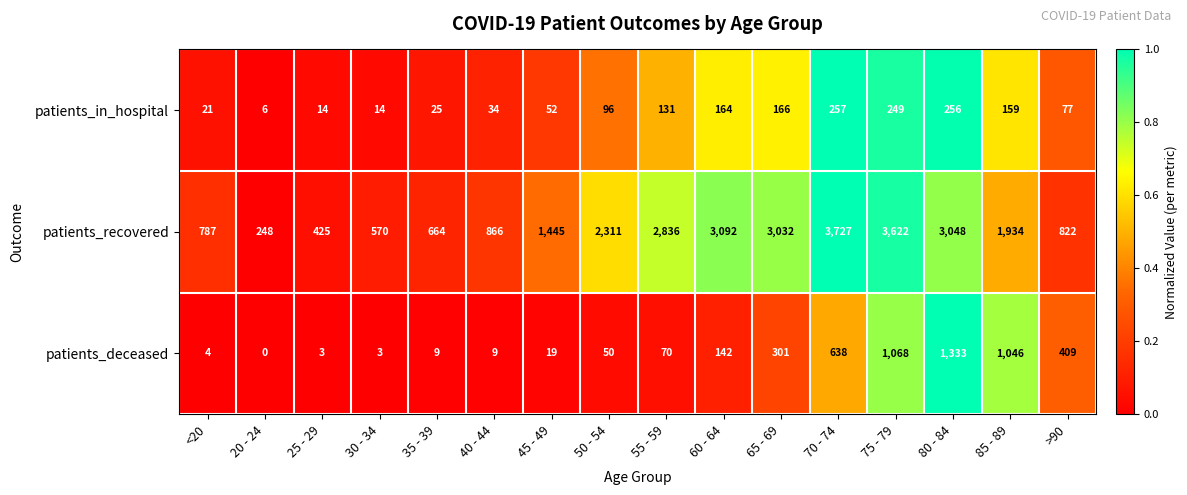

Which series has the largest total across all categories?

patients_recovered